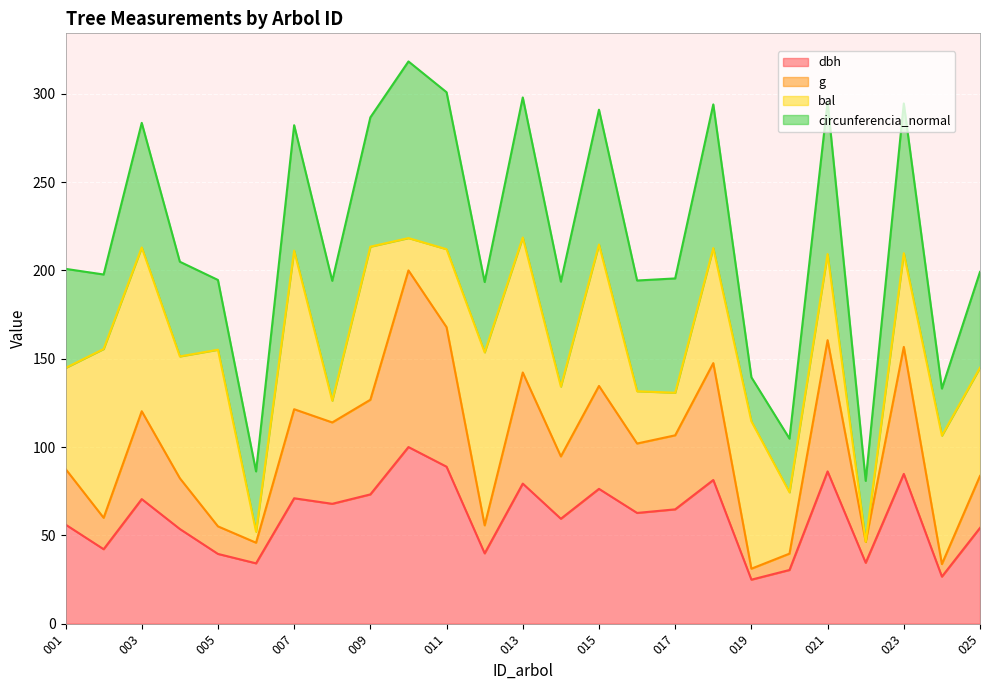

True or false: dbh has a value of 22.7 at 015.

False